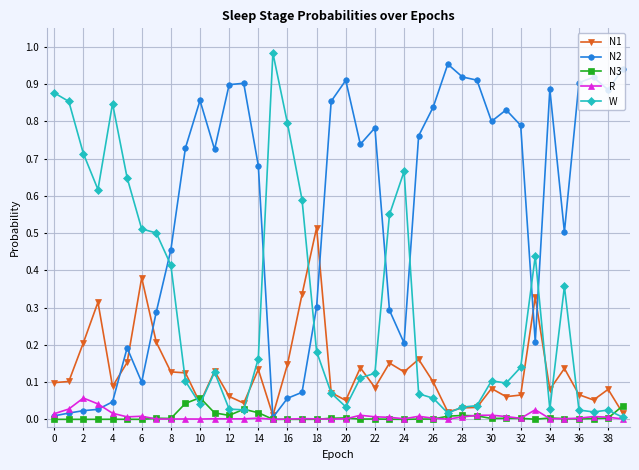

Is this an area chart (filled region under the line)?

No